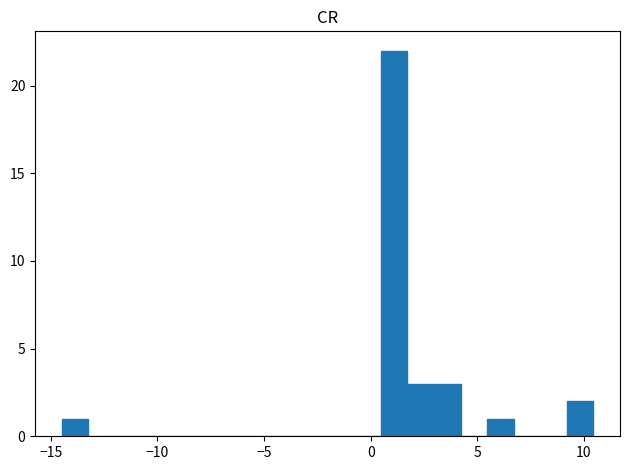

Read against the x-axis, roughly where is the centre of the tallest bar?

1.0